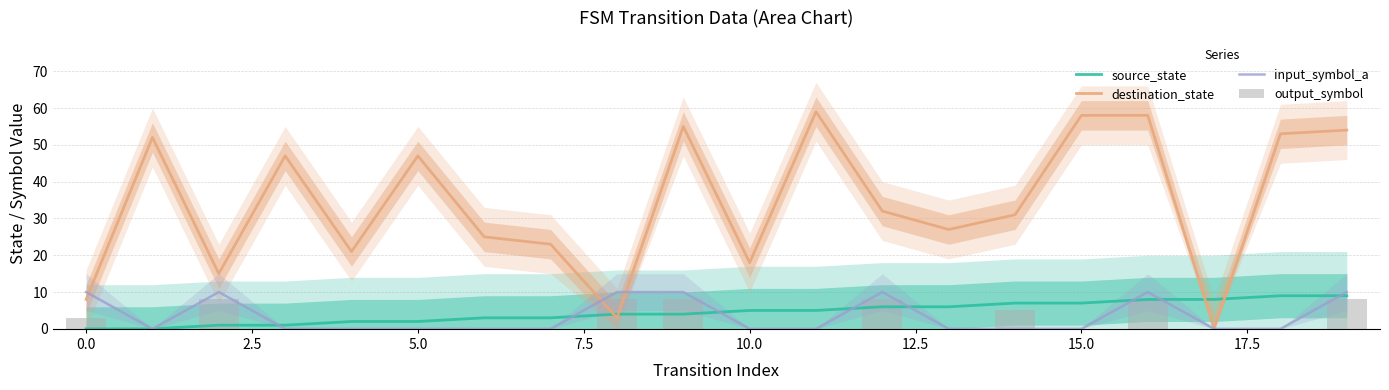

The value of source_state at 10.0 is 5. True or false?

True